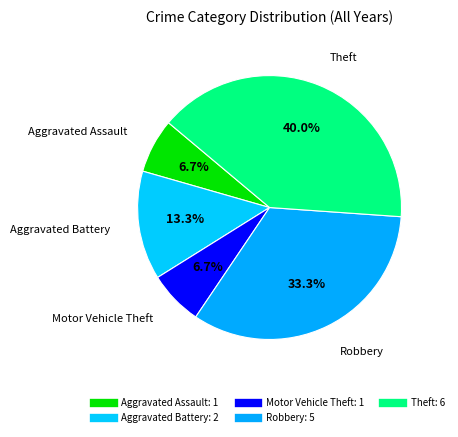

Rank the categories by value from highest to lowest.

Theft, Robbery, Aggravated Battery, Aggravated Assault, Motor Vehicle Theft